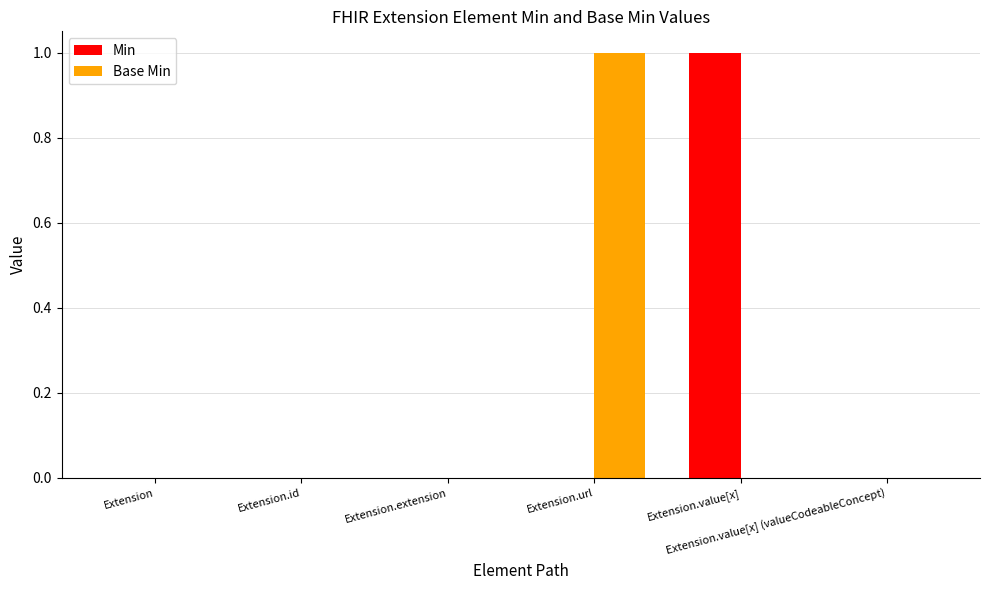

Is the value of Base Min at Extension.url greater than the value of Min at Extension.extension?

Yes